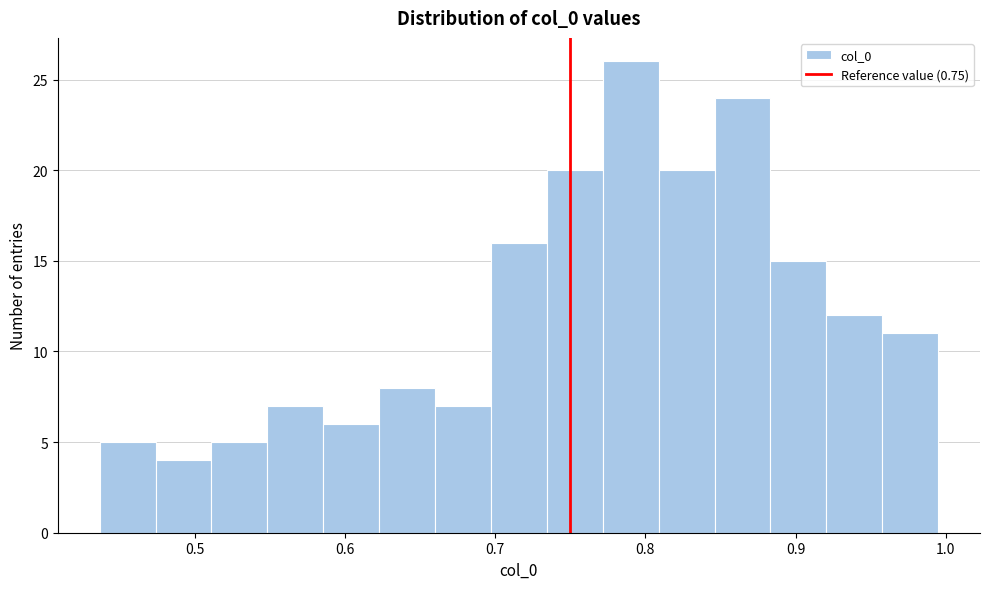

Read against the x-axis, roughly where is the centre of the tallest bar?

0.79